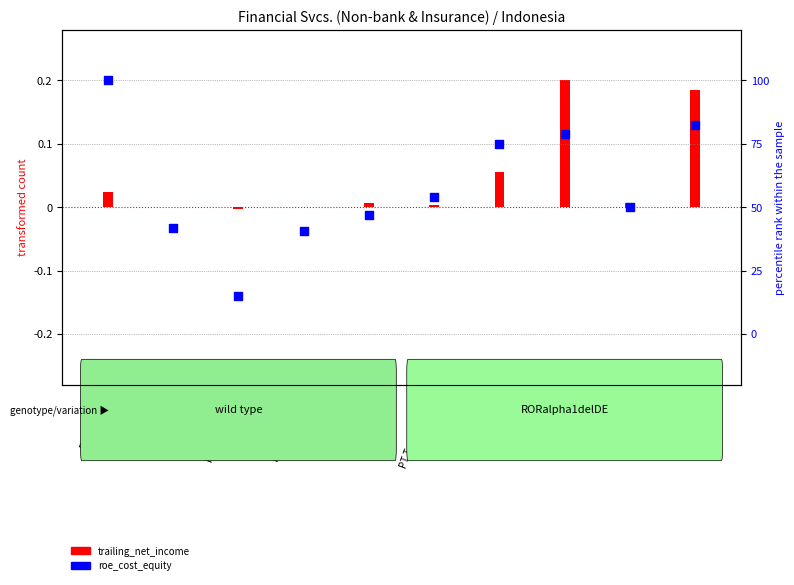

What is the change in value from PT Pool Advista to PT Woori?

+0.1